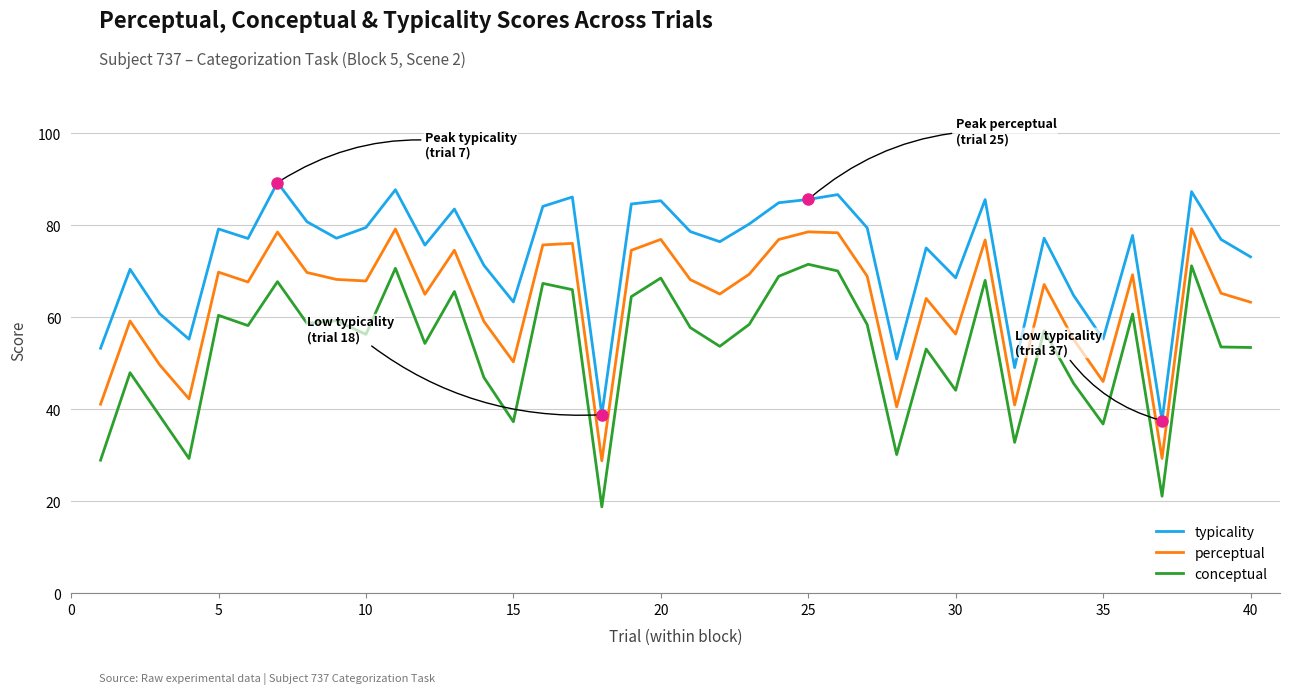

Which series has the widest spread of values?

conceptual